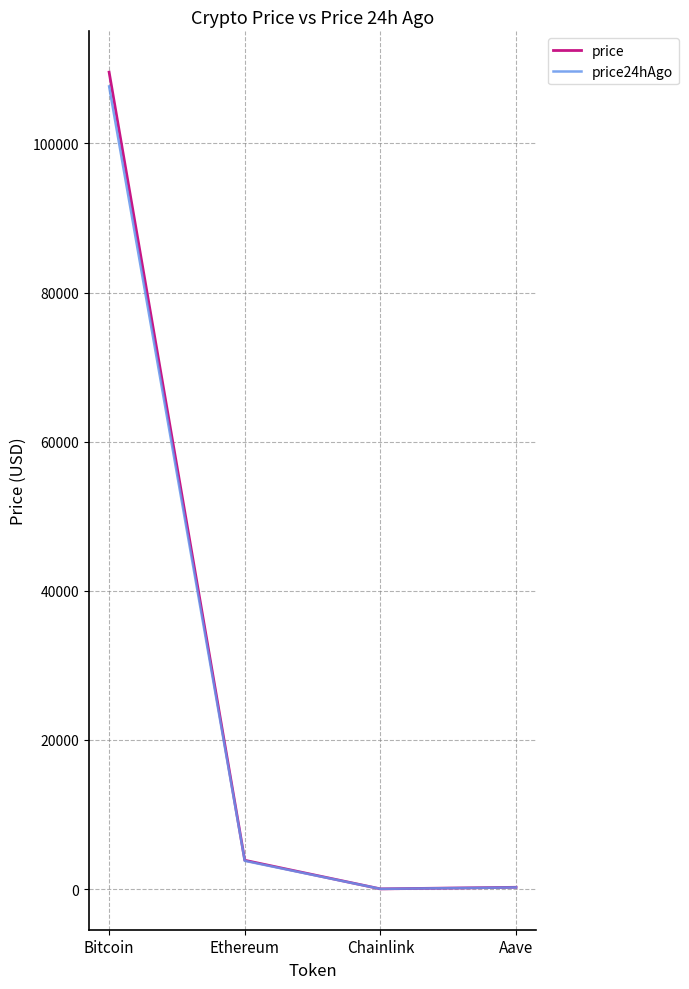

What are all the series names shown in the legend?

price, price24hAgo